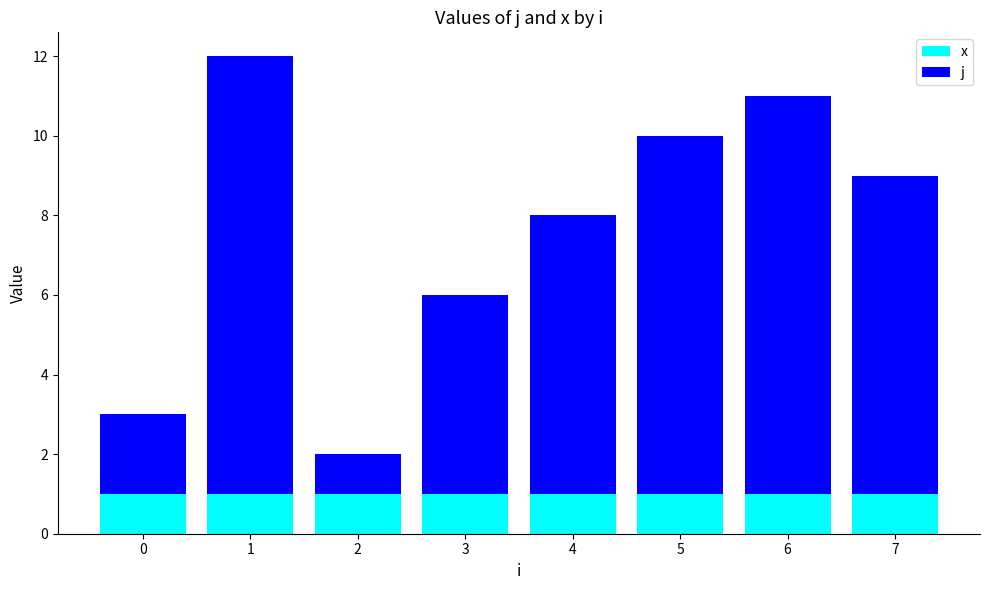

Reading left to right, what are the values for x?

1	1	1	1	1	1	1	1